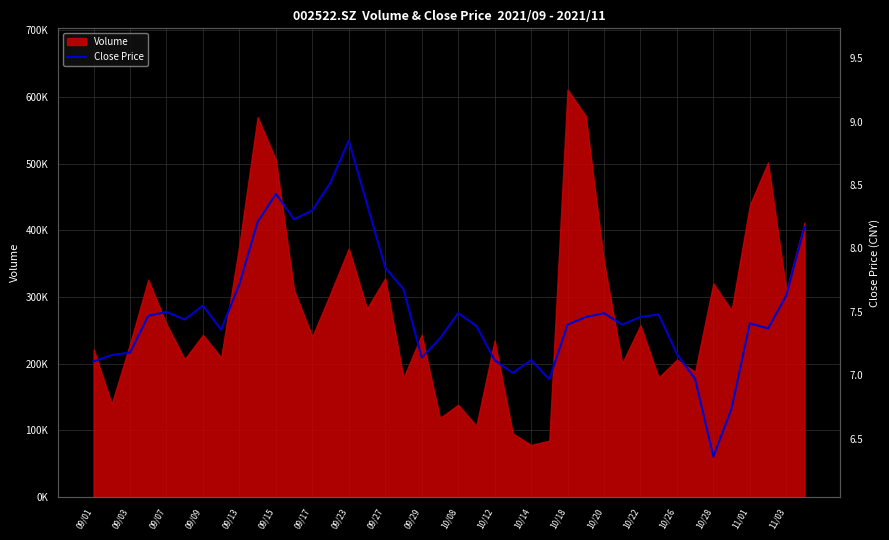

What is the minimum value shown in the chart?

6.4